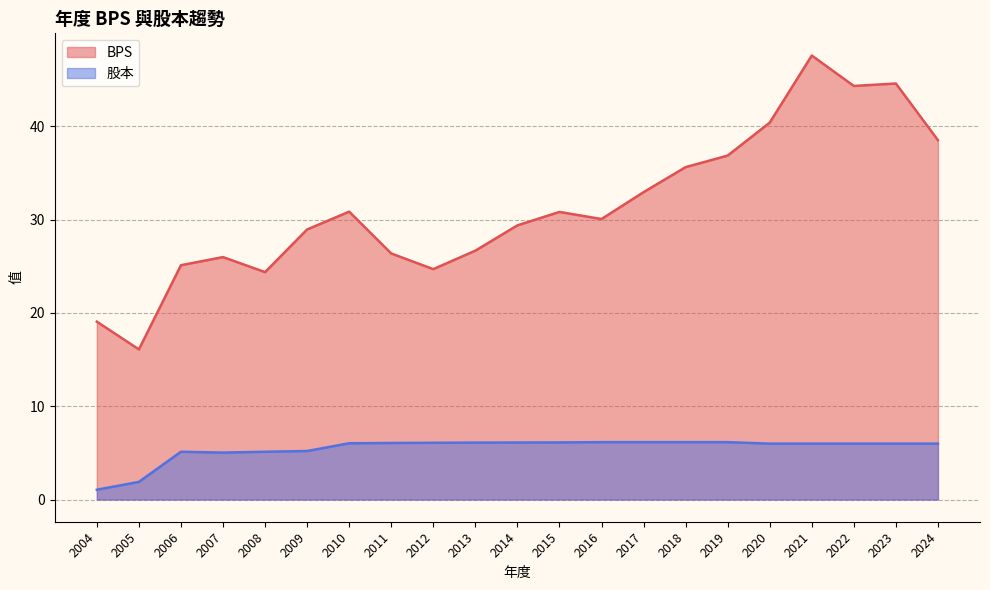

At which label does 股本 reach its peak?

2016